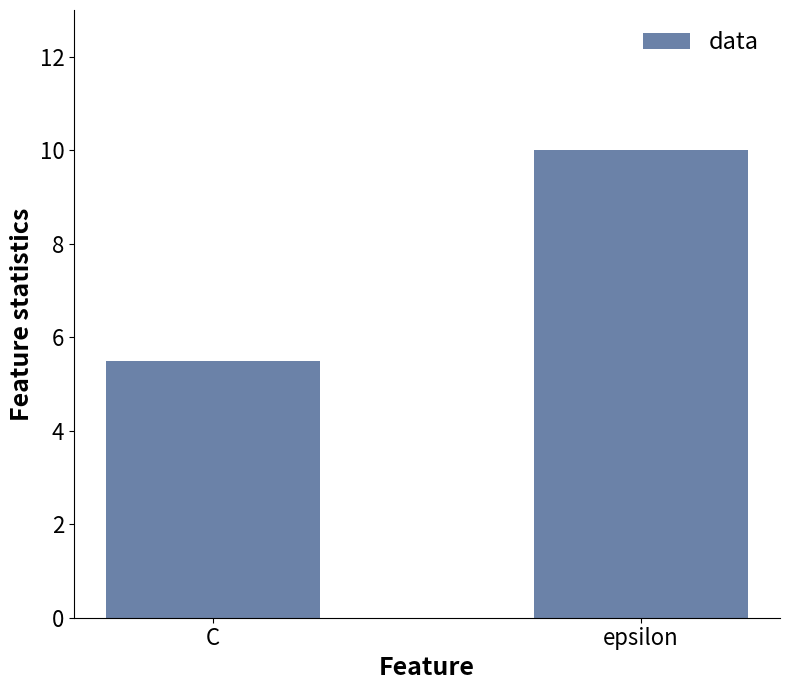

How many values are between 5 and 10?

2